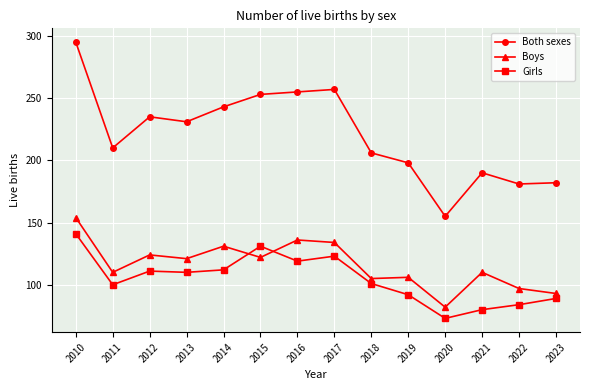

What value does the Girls series have at 2012?

111